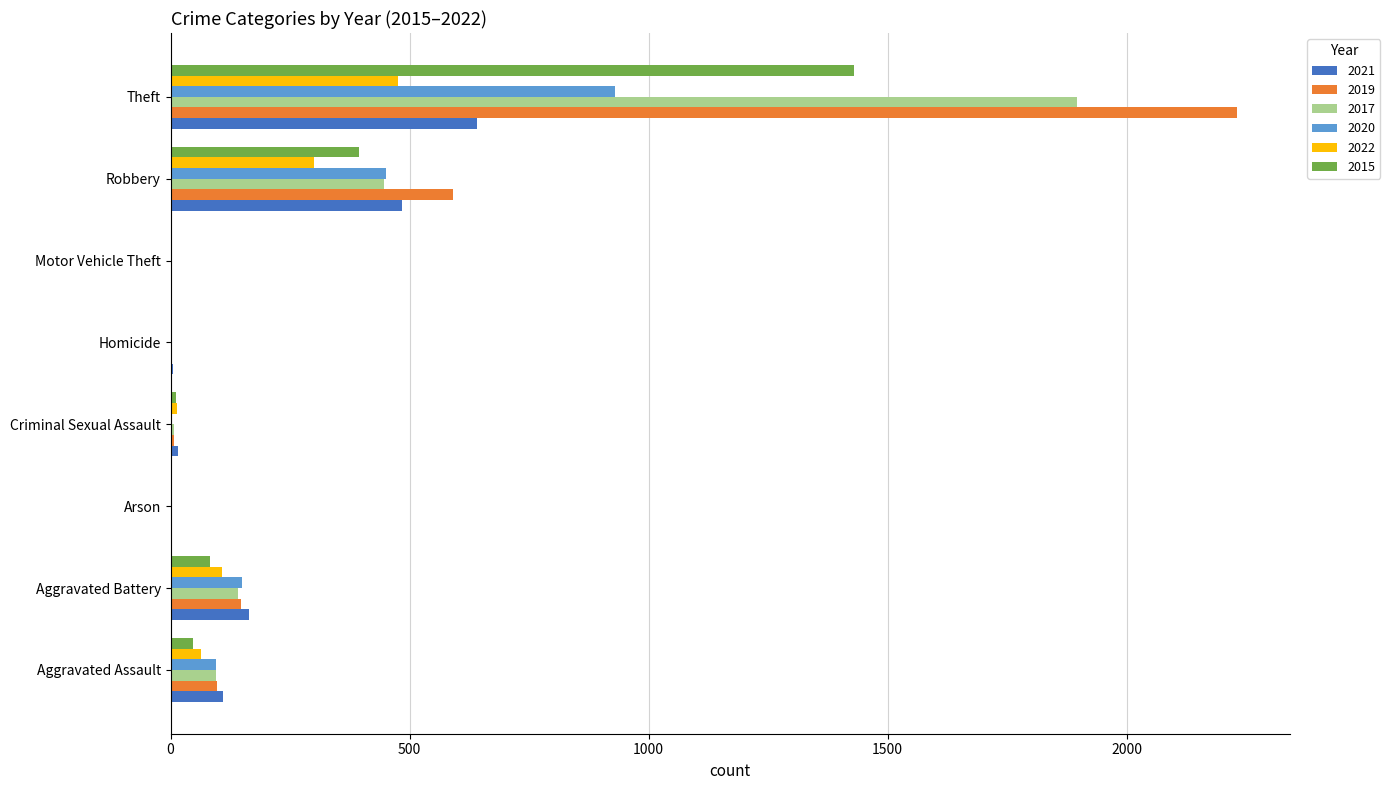

What is the sum of all 2019 values?

3079